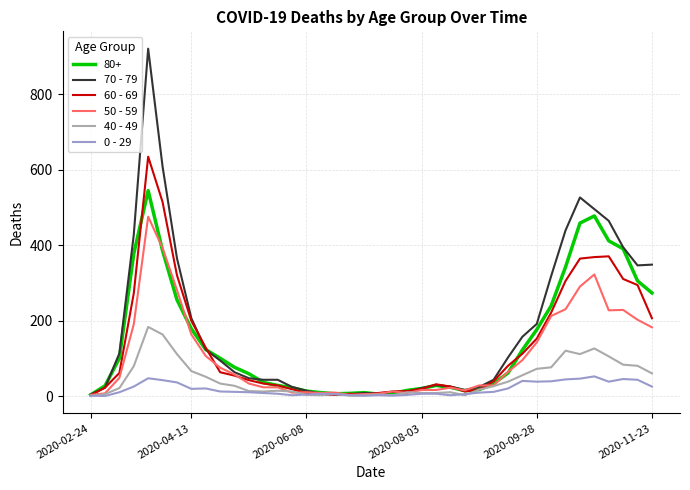

What is the maximum value shown in the chart?

920